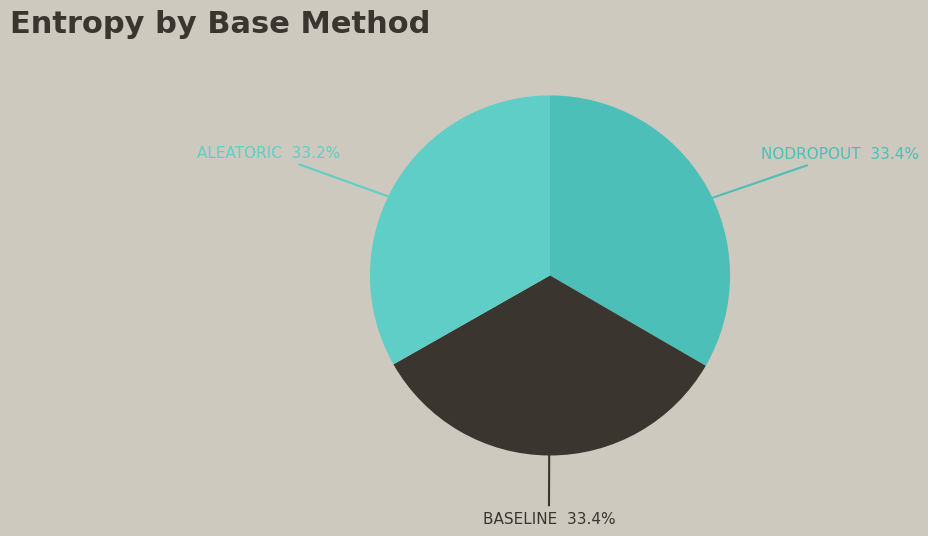

To the nearest percent, what is the difference between the largest and smallest slice percentages?

0%